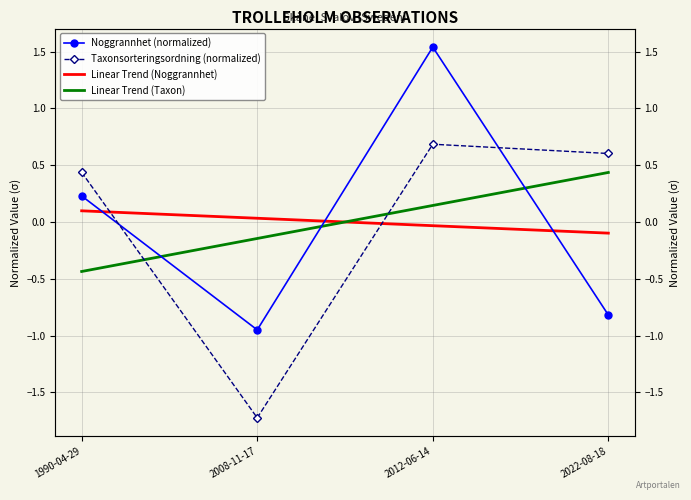

Rank the series at 2012-06-14 from highest to lowest value.

Noggrannhet (normalized), Taxonsorteringsordning (normalized), Linear Trend (Taxon), Linear Trend (Noggrannhet)